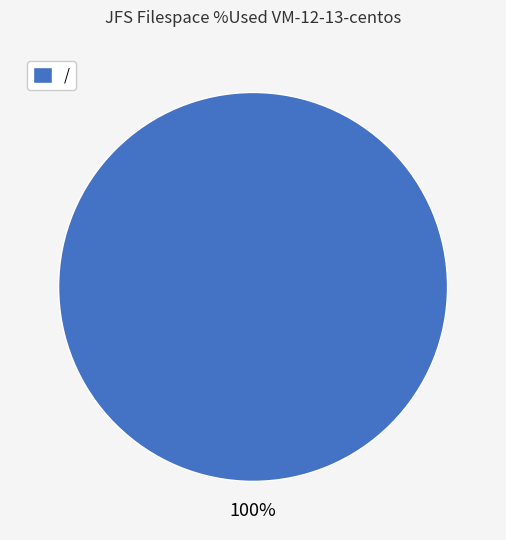

How many slices are in this pie chart?

1